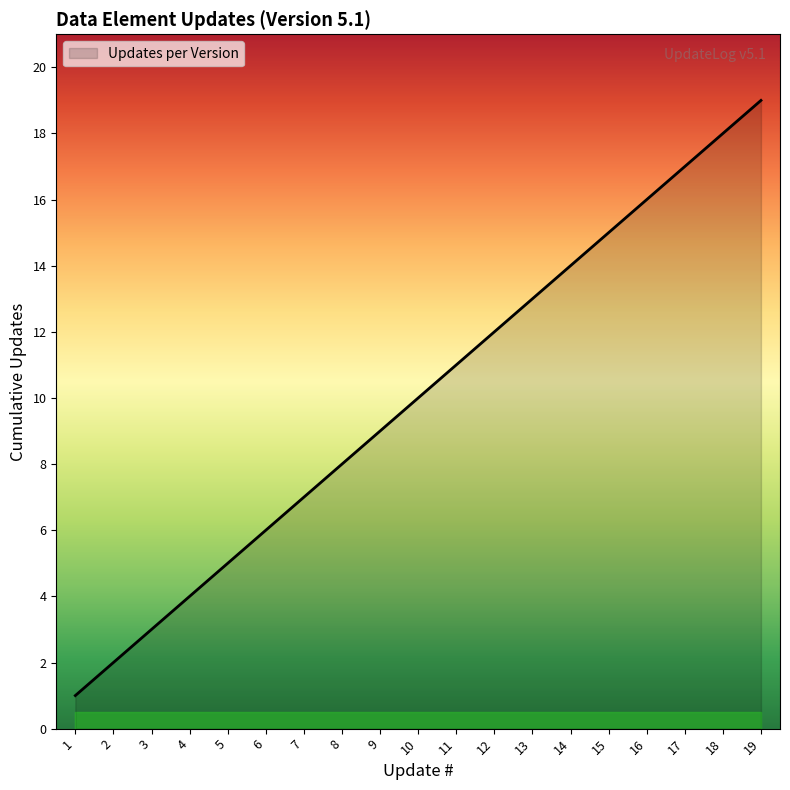

Reading left to right, list all the values displayed in this chart.

1	2	3	4	5	6	7	8	9	10	11	12	13	14	15	16	17	18	19